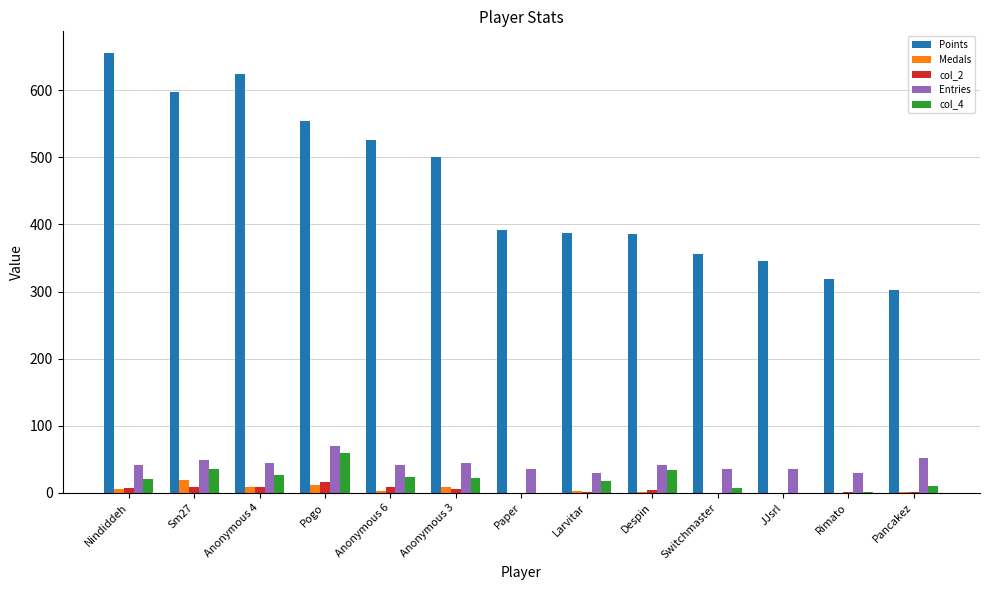

Are the bars horizontal?

No